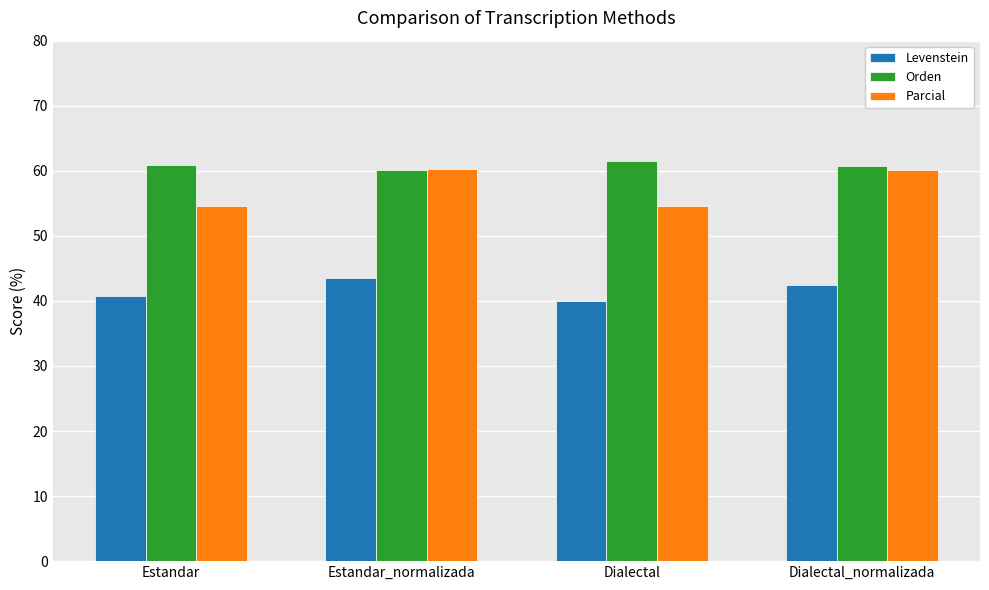

Does the chart contain any negative values?

No